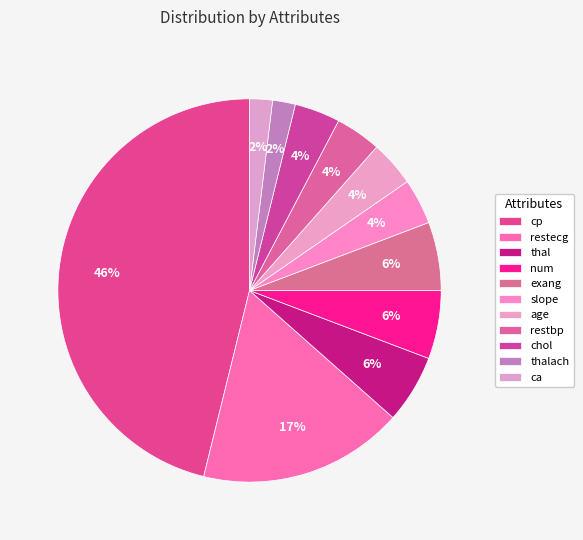

Count the number of slices in the pie.

11